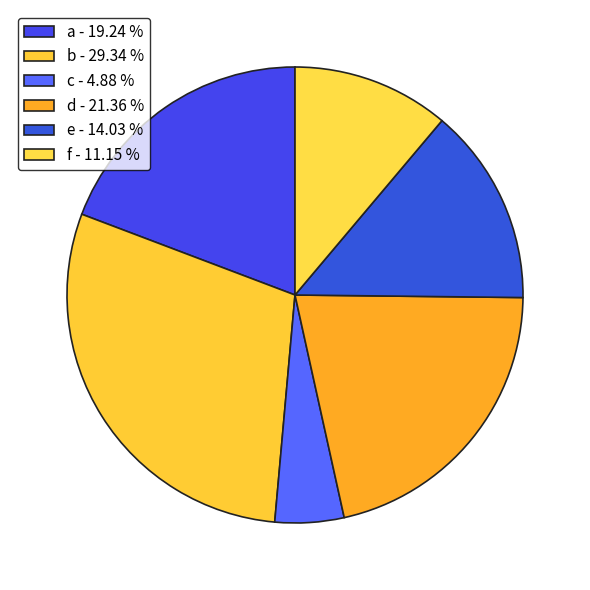

Which slice is the smallest?

c